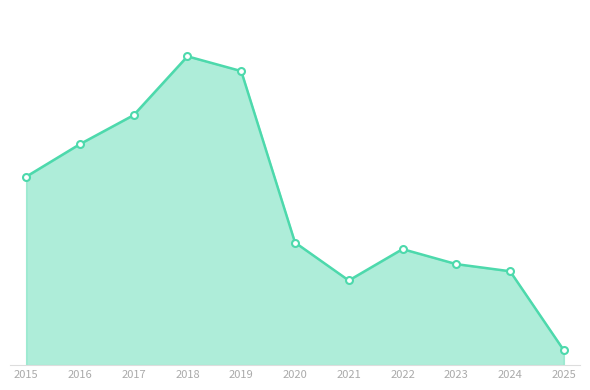

What is the approximate value at 2023?

766